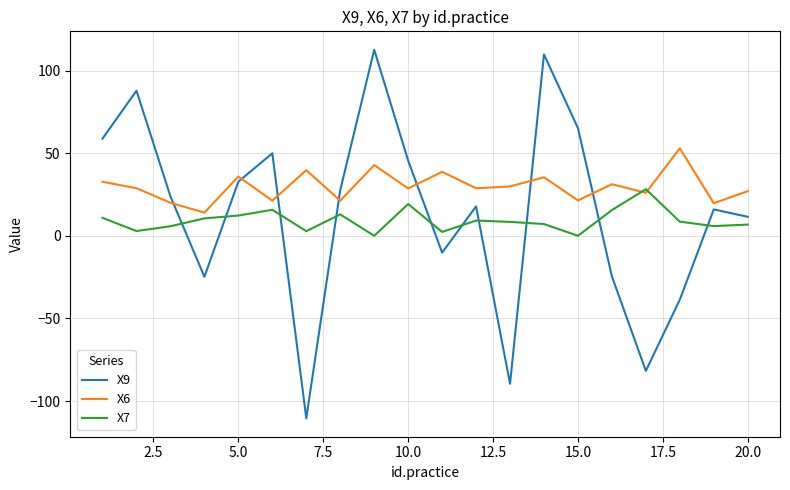

Which series has the widest spread of values?

X9